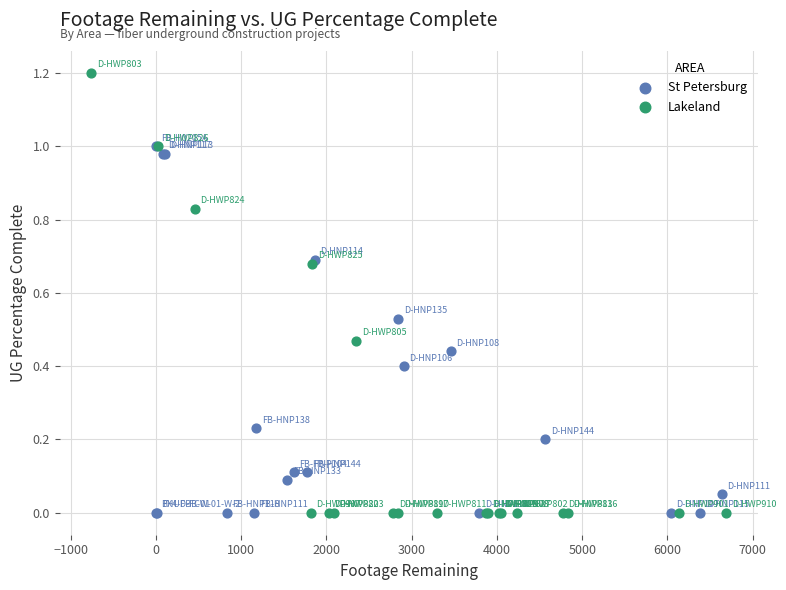

Which series has the largest Y range (max minus min)?

Lakeland